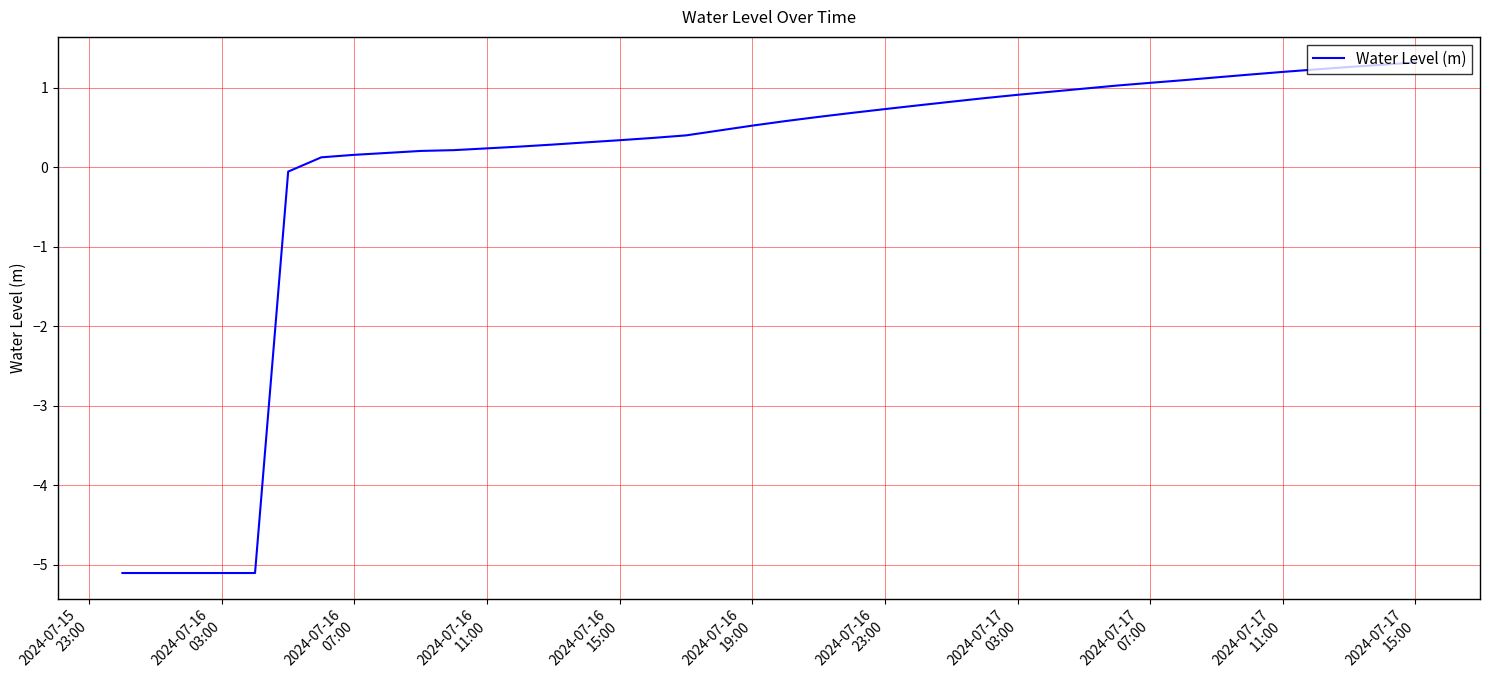

What is the difference between the second highest and second lowest values?

6.4